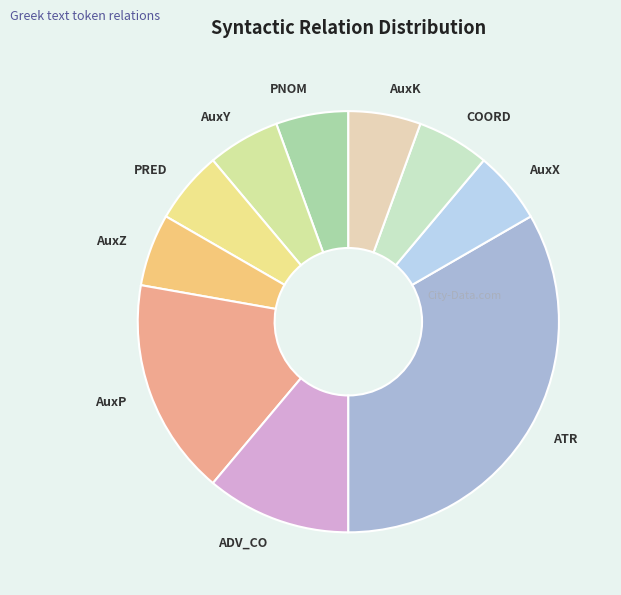

Is it true that AuxK is 6% of the pie?

True